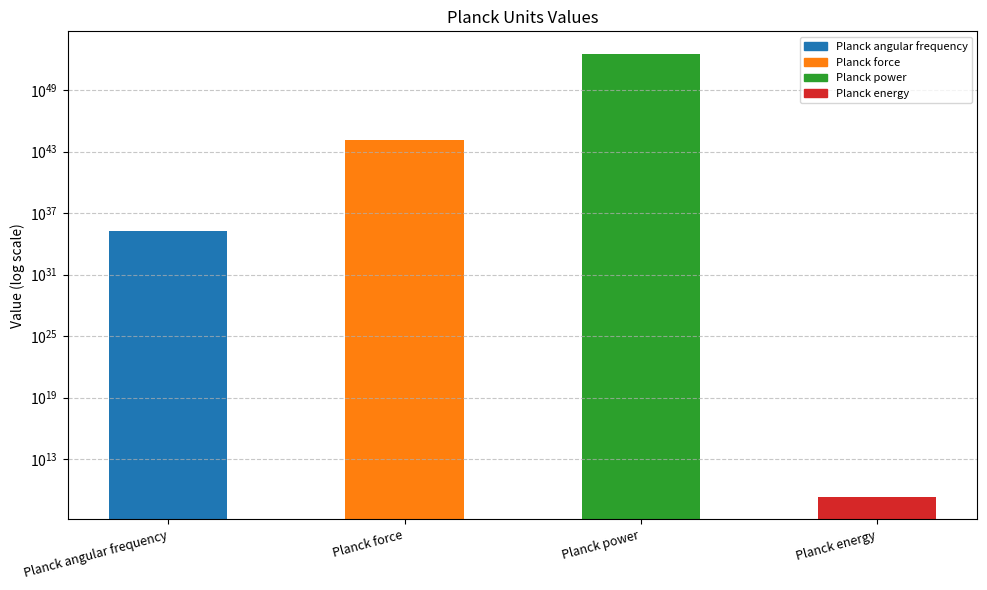

What is the difference between the values at Planck power and Planck angular frequency?

36283099999999997974996253288198979738302444090687488